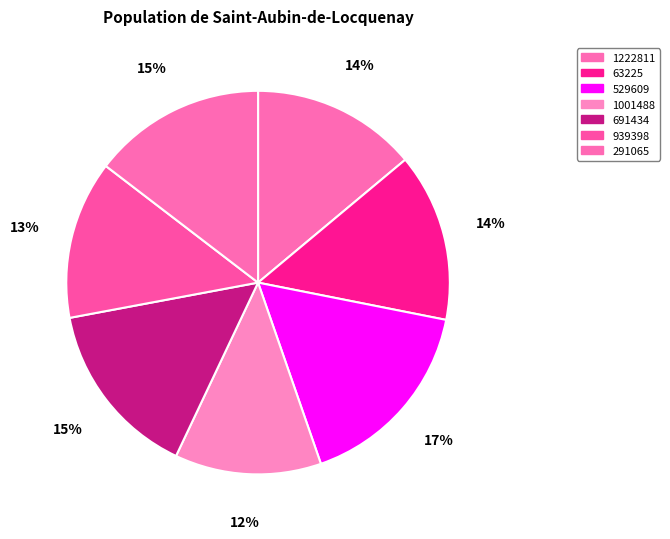

How many slices are in this pie chart?

7